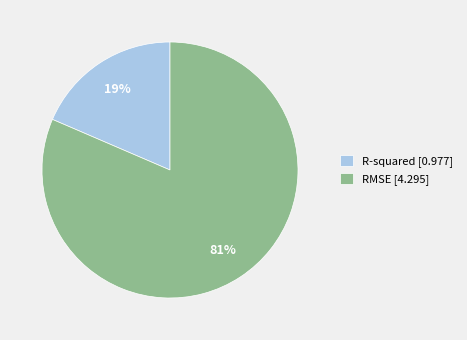

How many segments does this pie chart have?

2